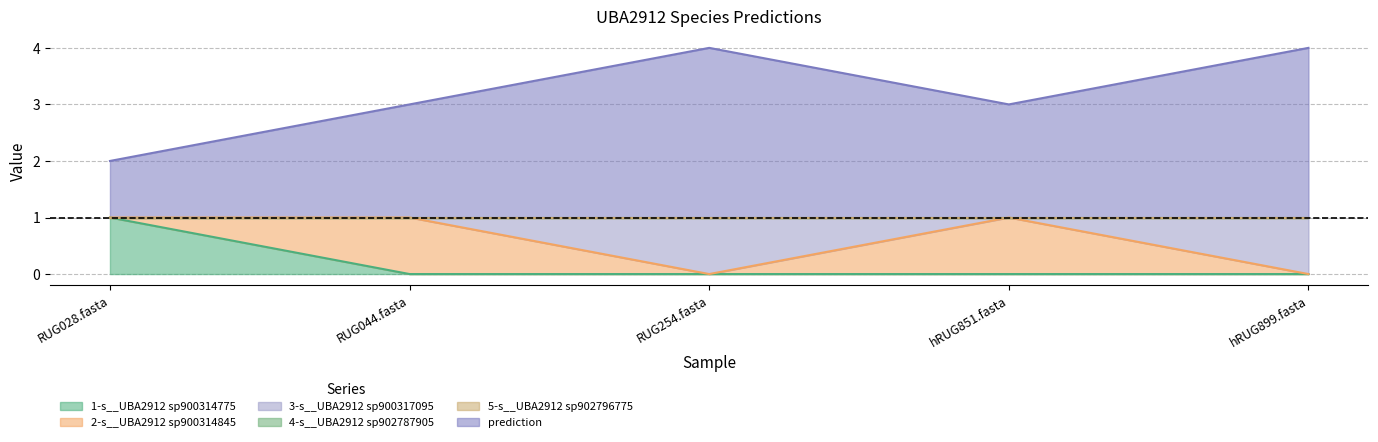

Rank the categories by prediction value from highest to lowest.

RUG254.fasta, hRUG899.fasta, RUG044.fasta, hRUG851.fasta, RUG028.fasta